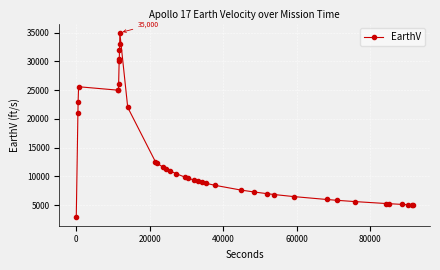

What is the difference between the maximum and minimum values?

32000